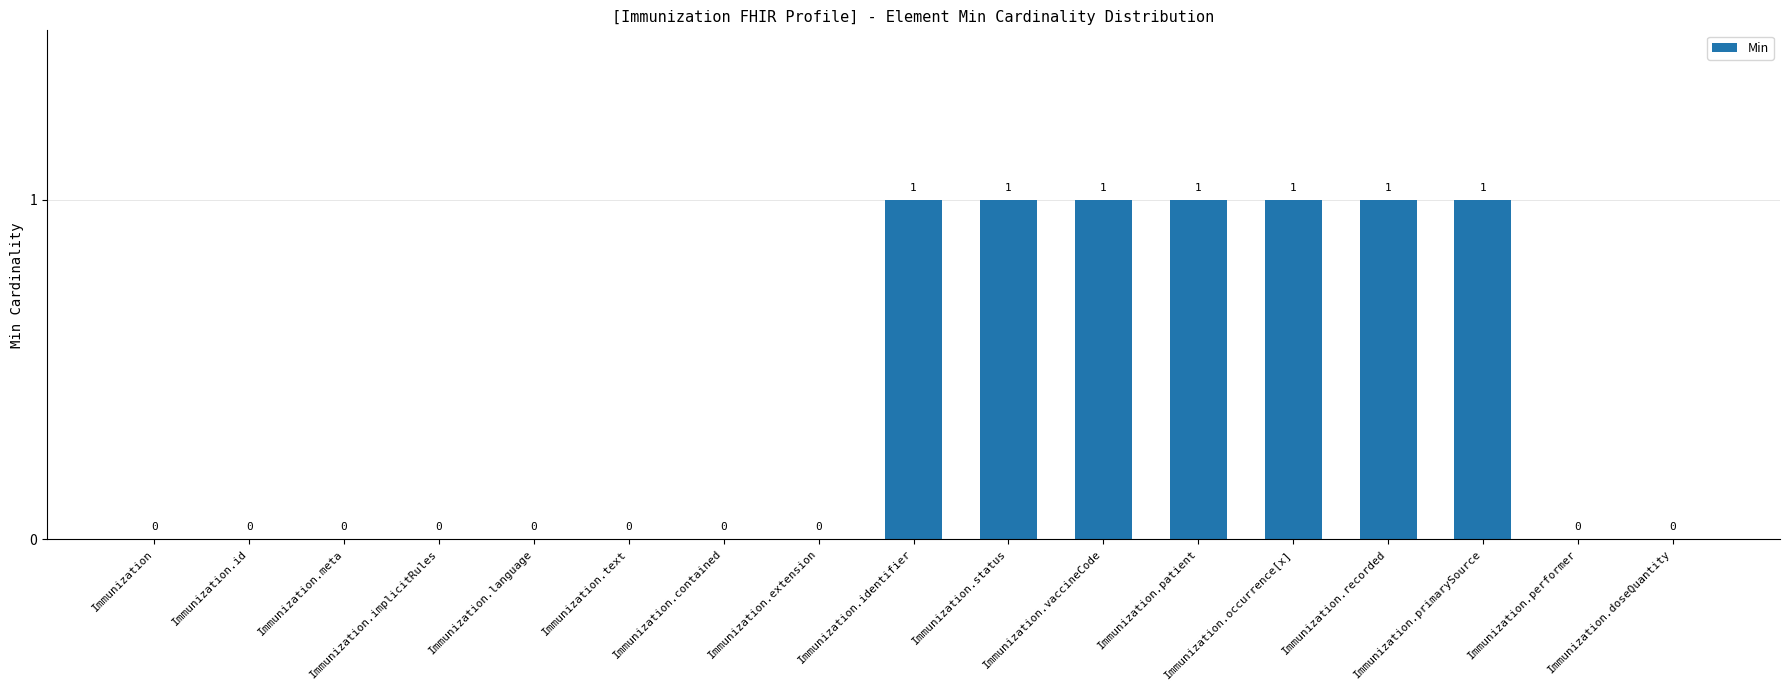

How many values are above zero?

7